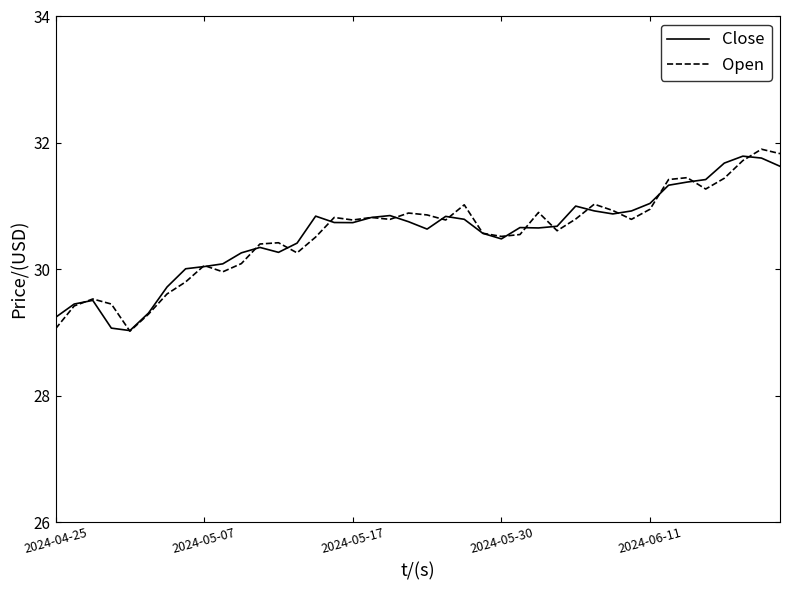

What is the maximum value shown in the chart?

31.9